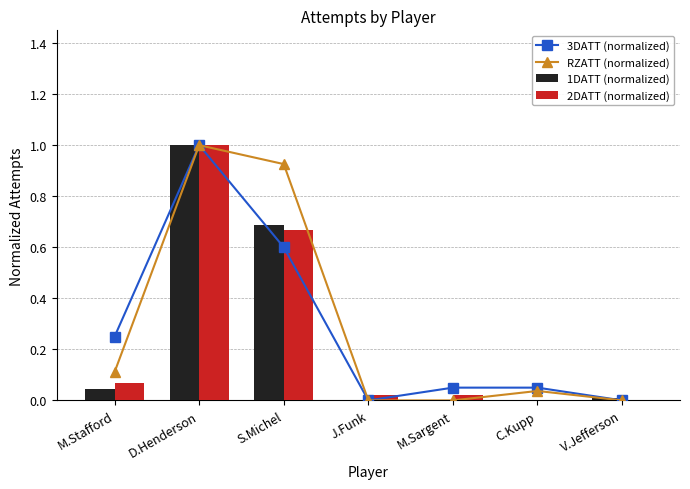

Which series changed the most between S.Michel and V.Jefferson?

RZATT (normalized)